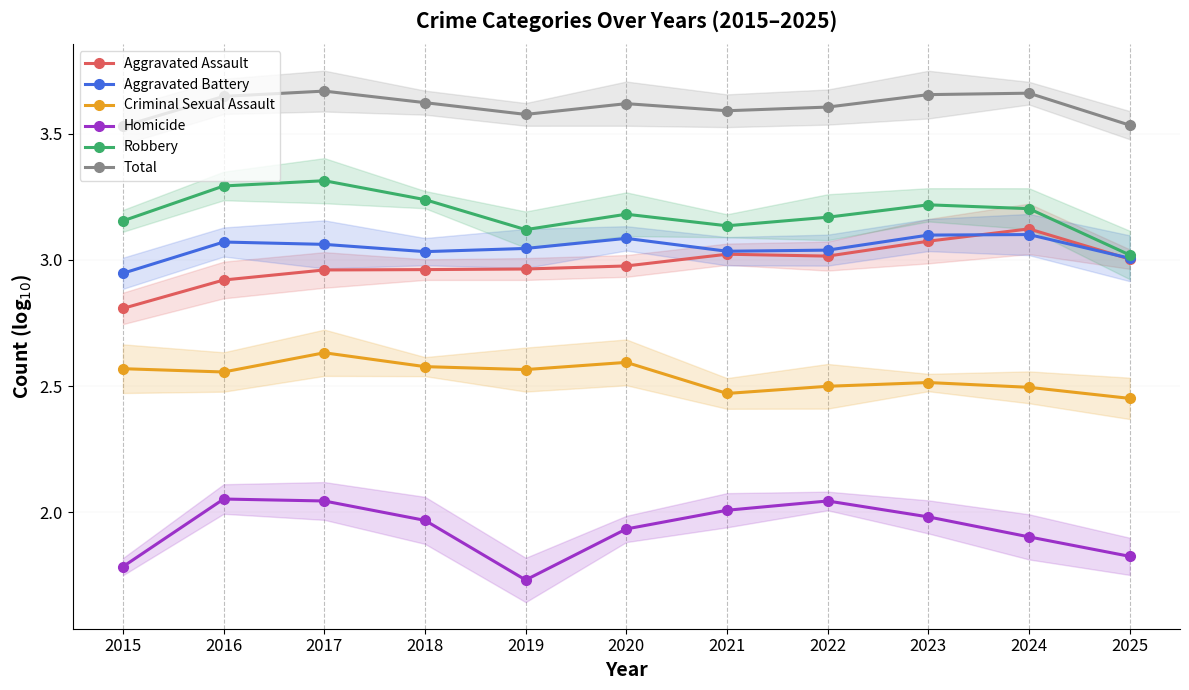

What is the difference between the second highest and second lowest values in the Homicide series?

0.3